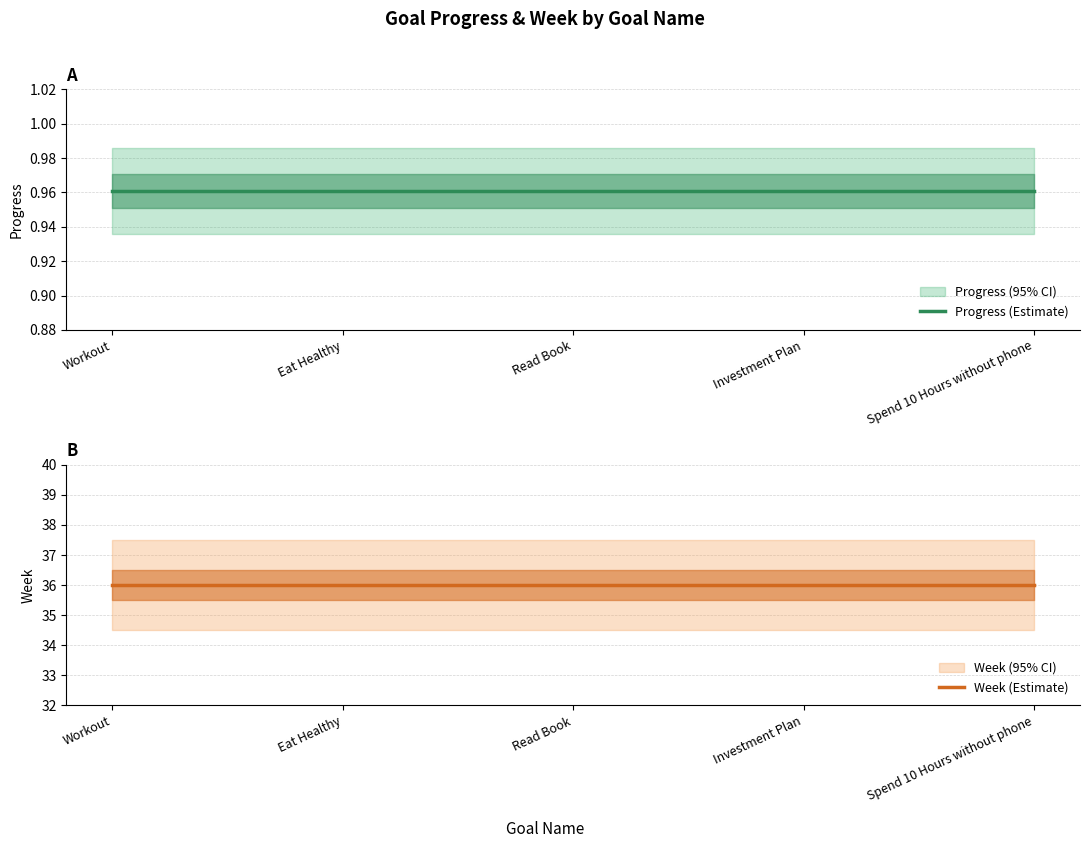

List the series in order of their peak value, highest first.

Week (Estimate), Progress (Estimate)